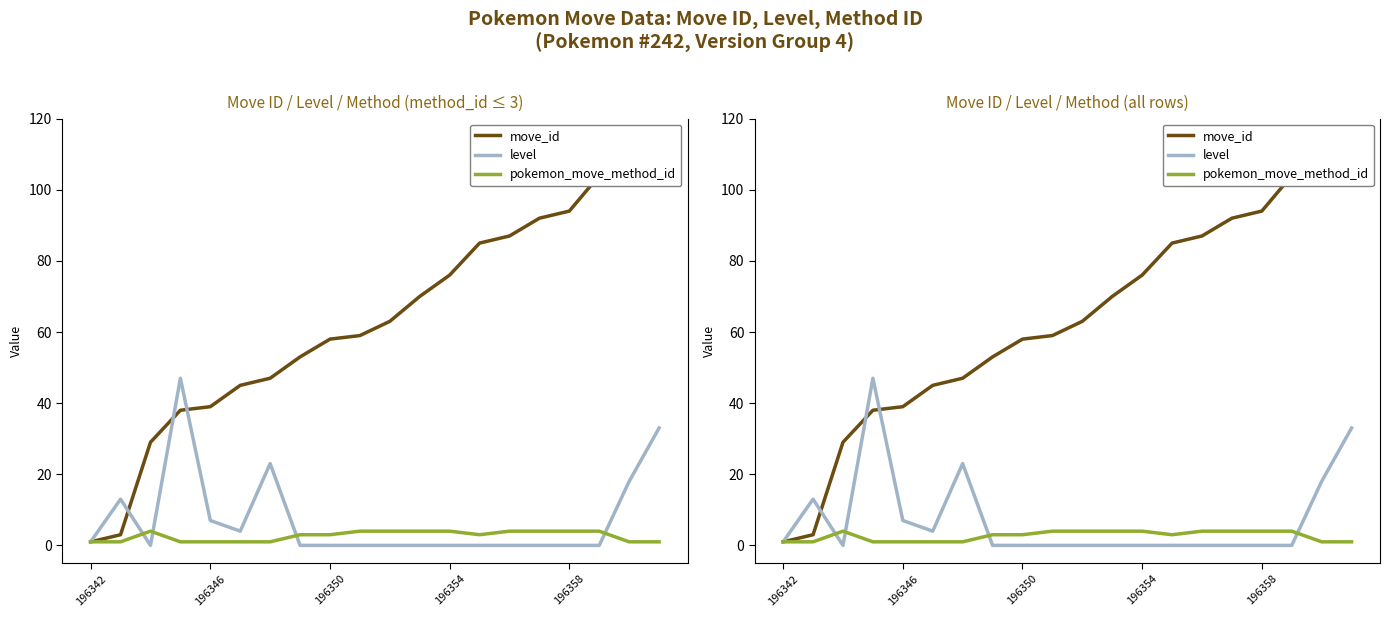

Does the chart have visible grid lines?

No